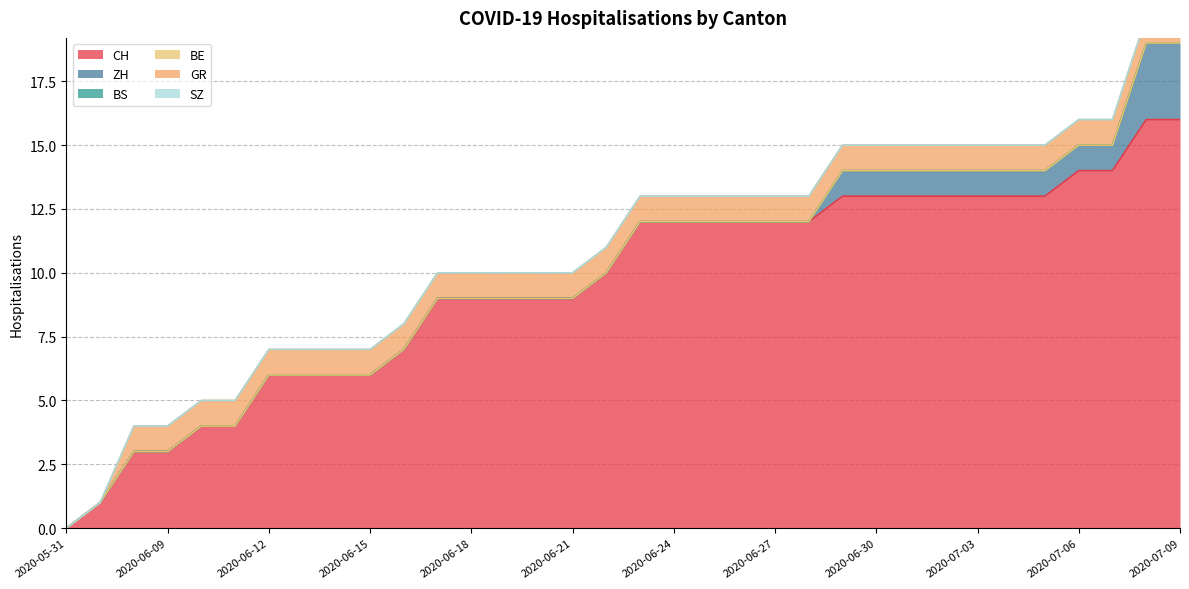

How many GR values are between 1 and 2?

32